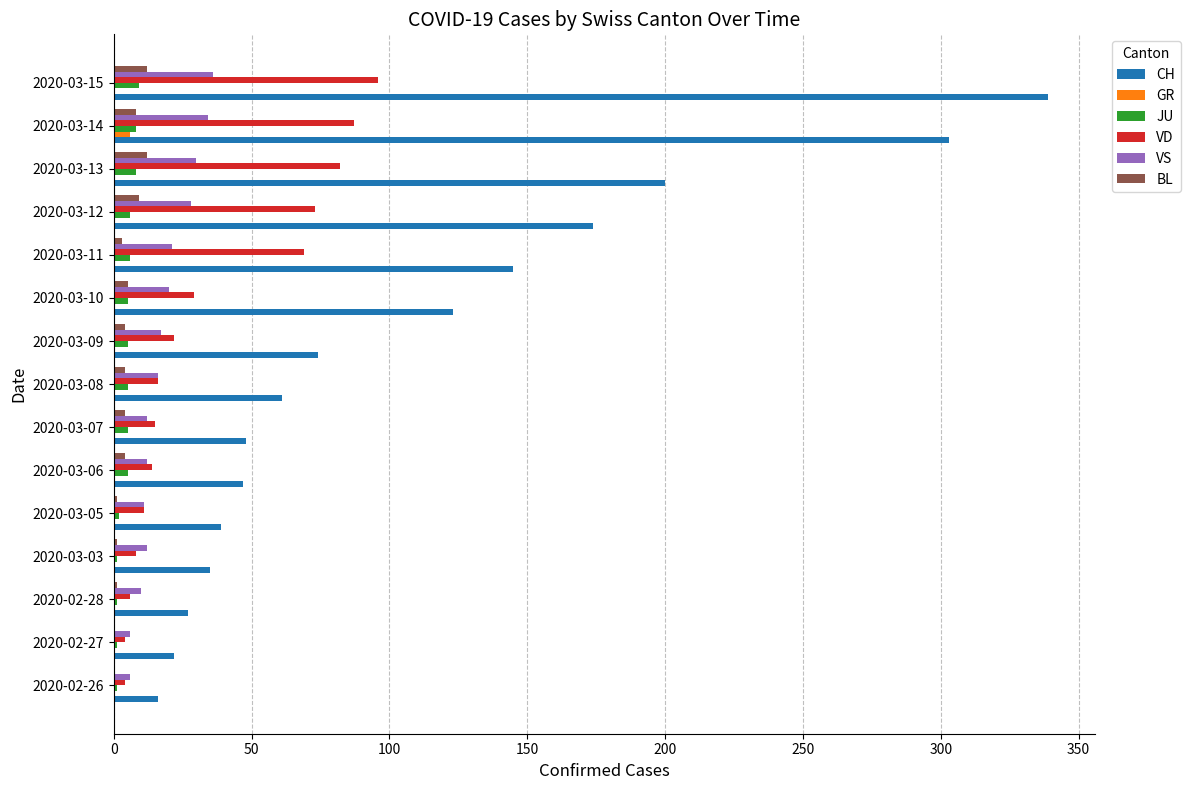

How many categories are shown in the chart?

15